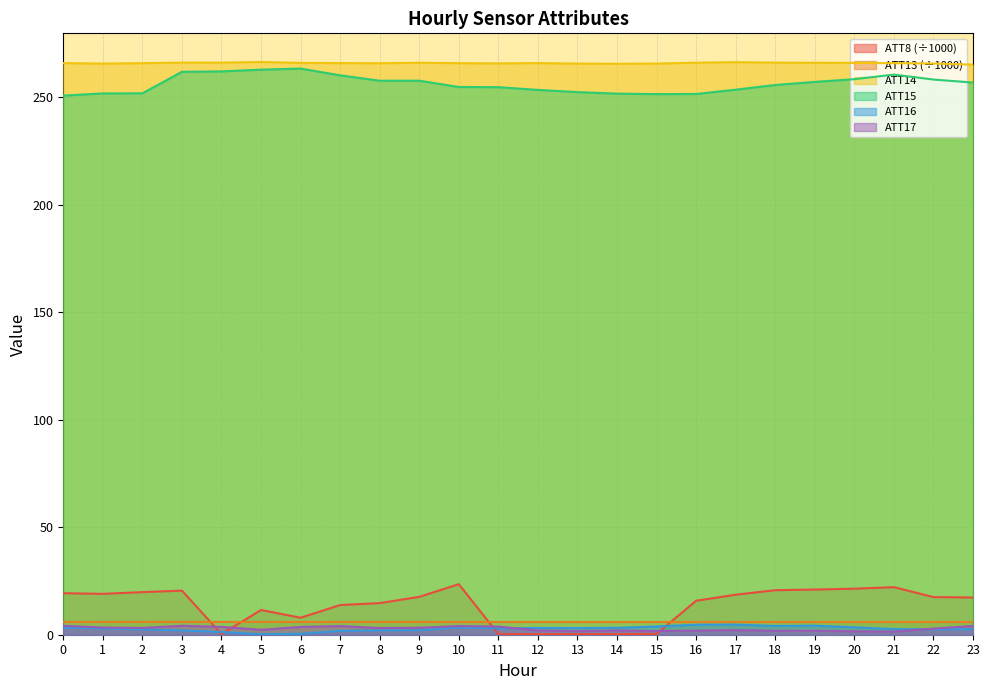

Rank the series at 14 from lowest to highest value.

ATT8, ATT17, ATT16, ATT13, ATT15, ATT14